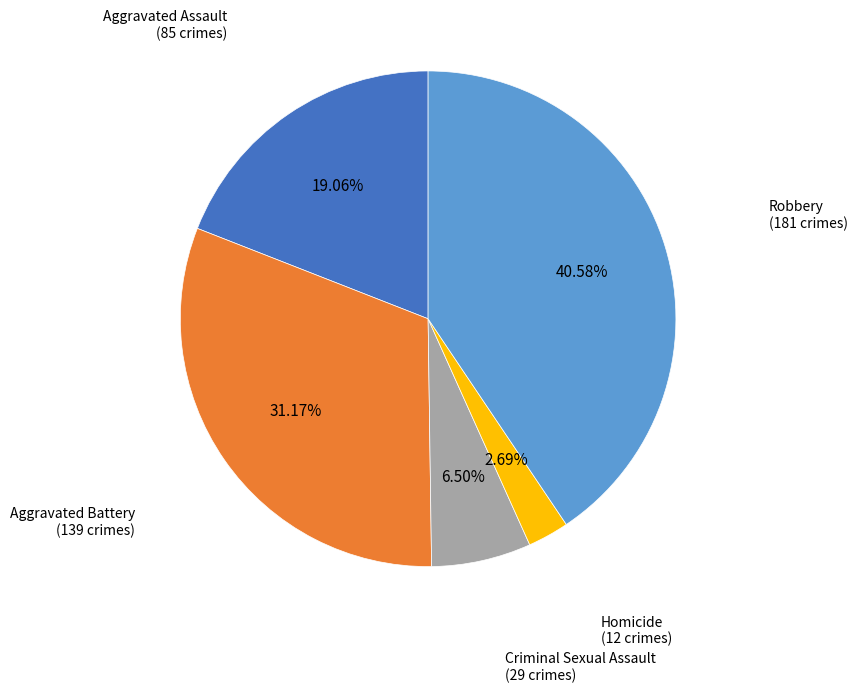

Which slice is the largest?

Robbery